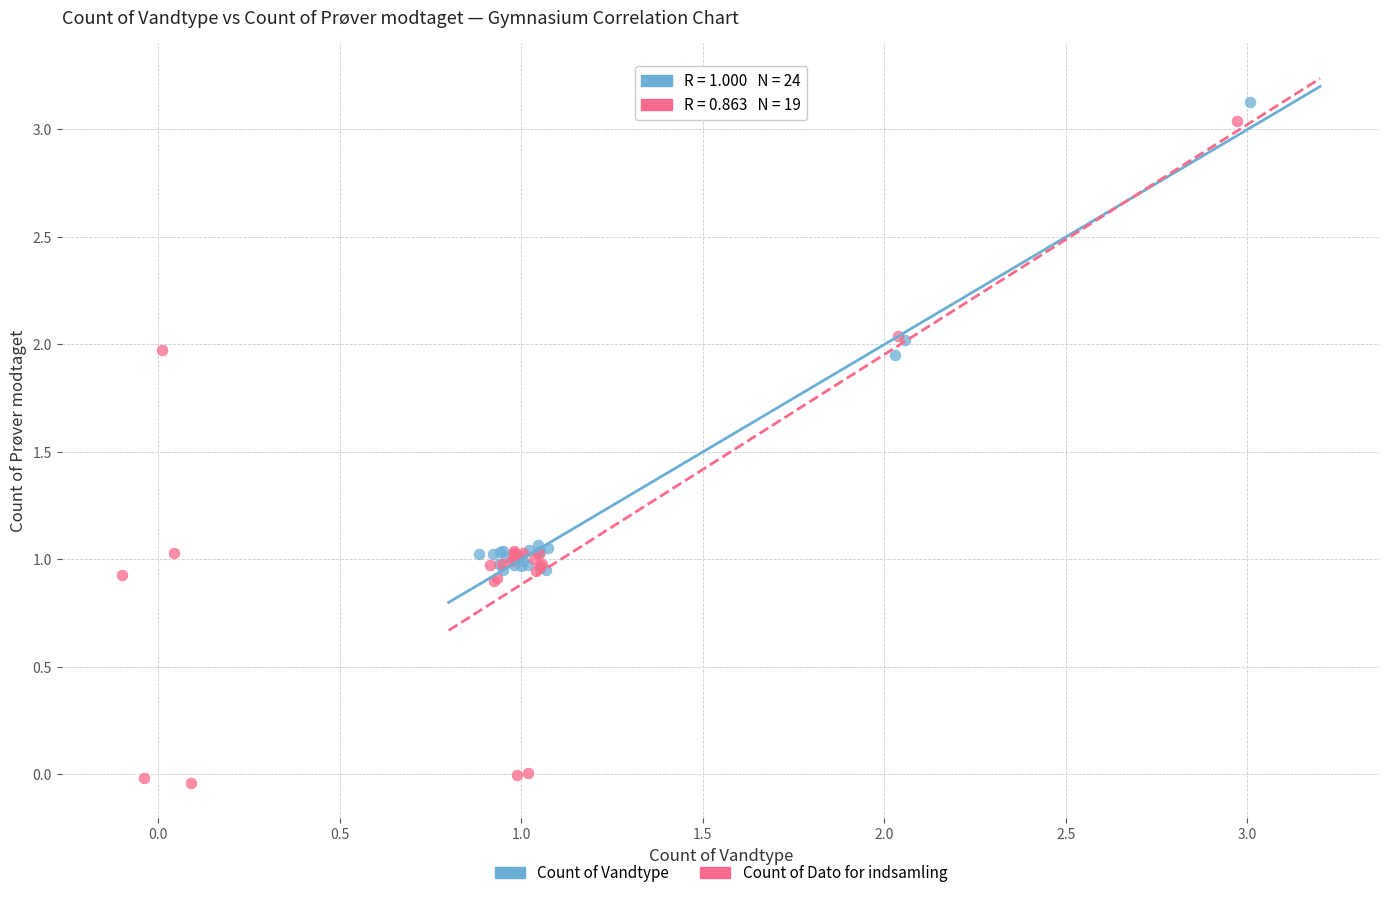

Which series reaches the minimum Y coordinate?

Count of Dato for indsamling